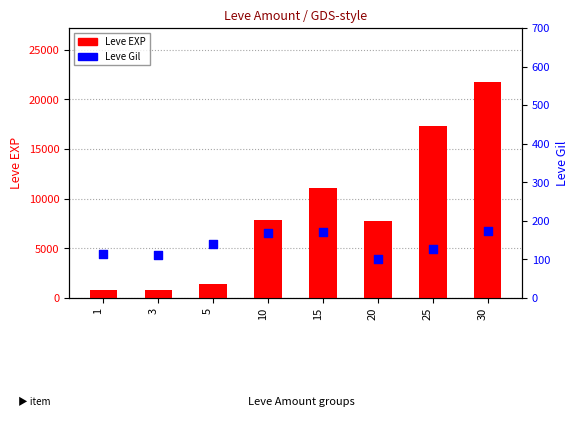

Which series reaches the minimum Y coordinate?

Leve Gil